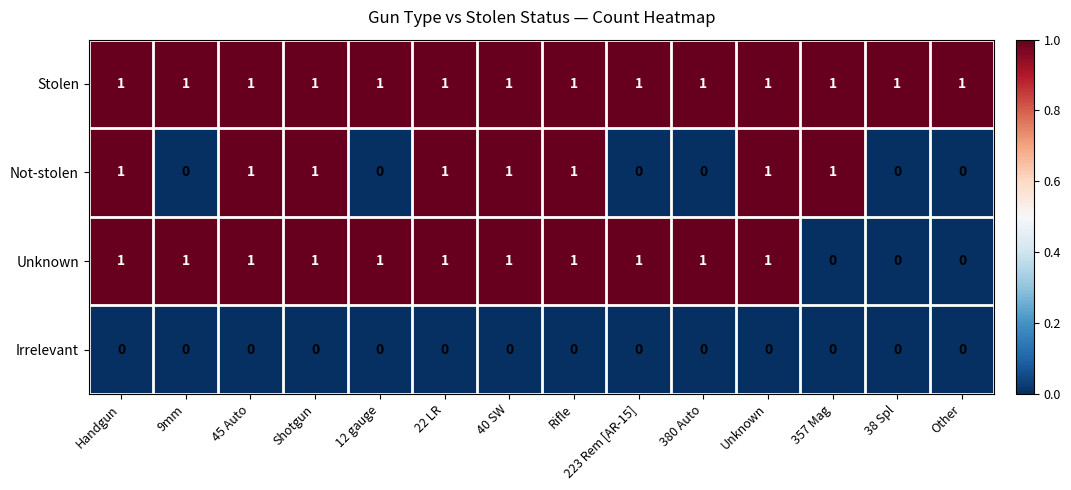

Is it true that Stolen equals 1 at 9mm?

True